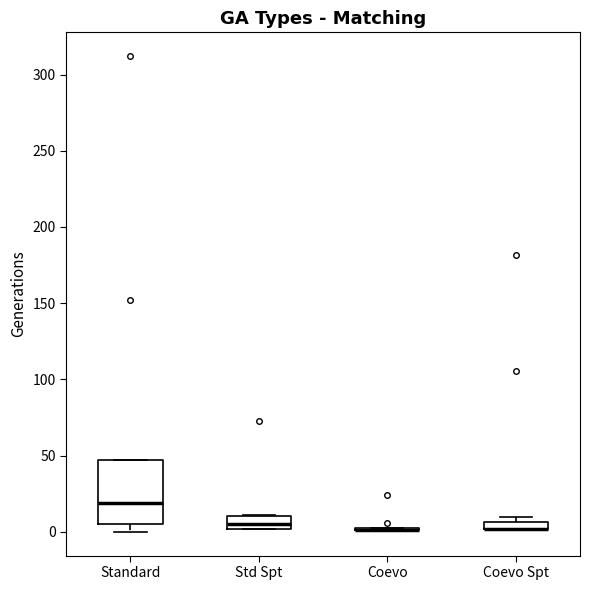

Where does the median line of the box for Standard sit on the y-axis? The values are not printed on the chart, so give them approximately, as read against the axis.

20